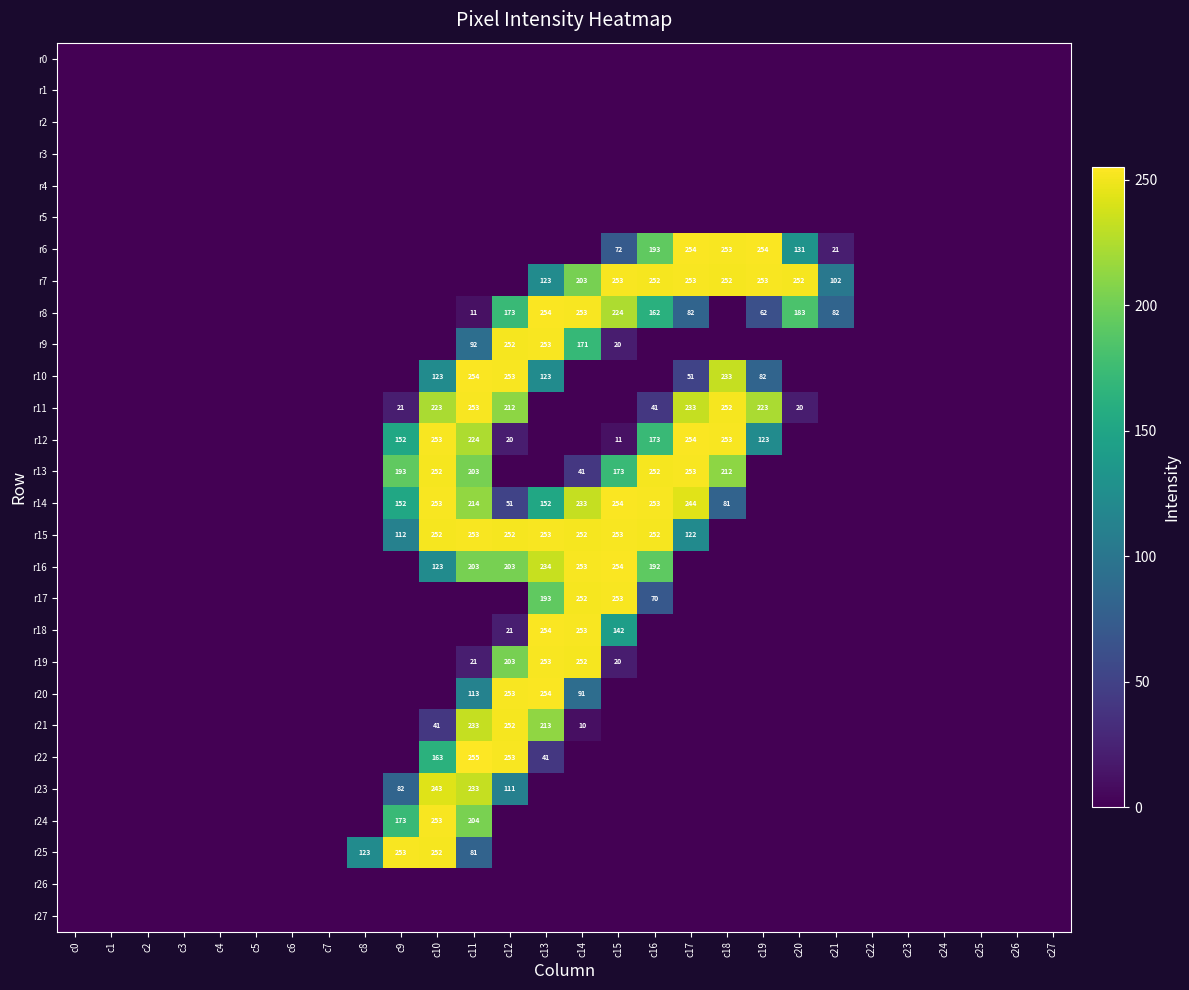

True or false: r8 has a value of 253 at c14.

True